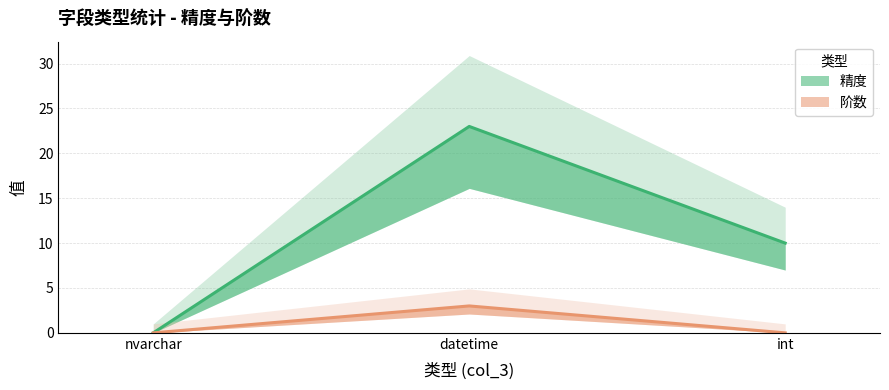

Rank the series at datetime from lowest to highest value.

阶数, 精度